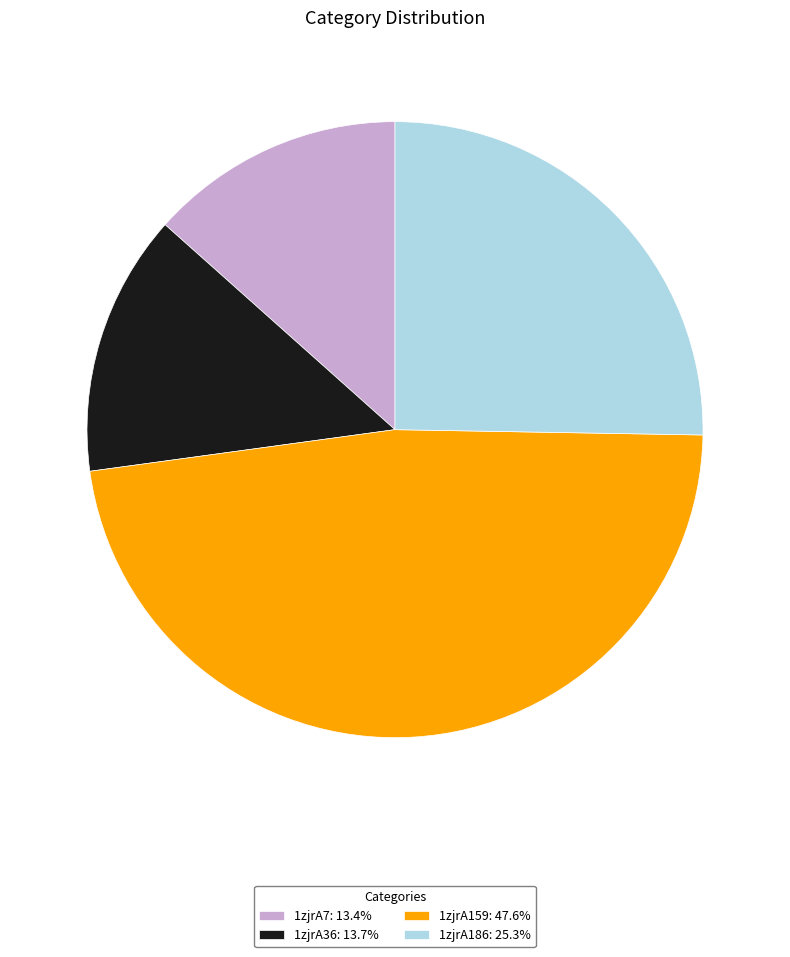

Count the number of slices in the pie.

4